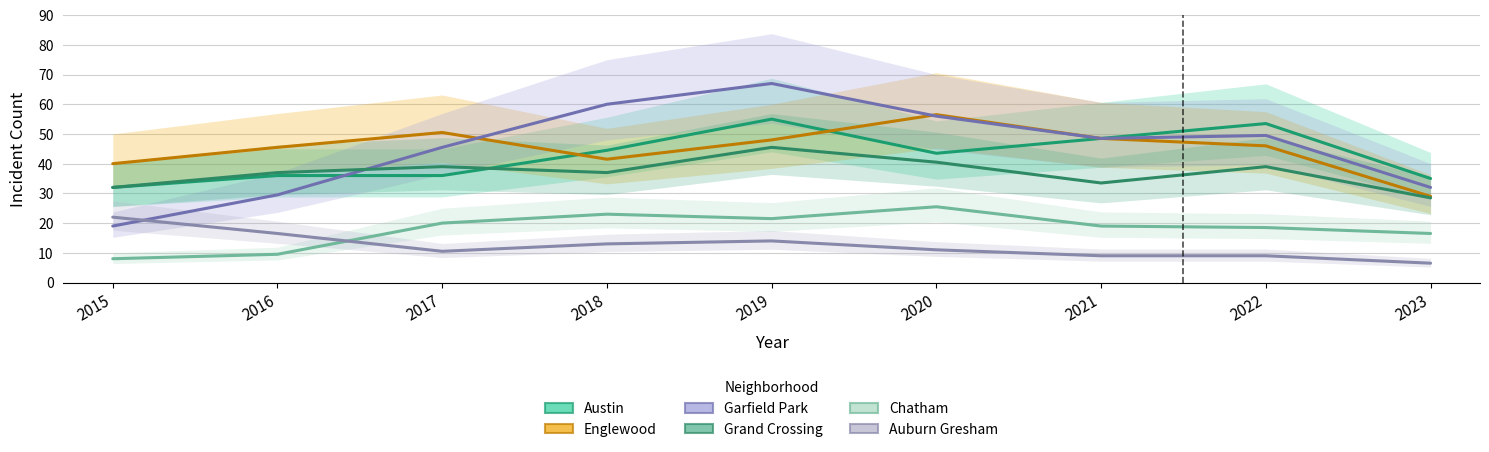

At 2021, list the series in order from largest to smallest.

Austin, Englewood, Garfield Park, Grand Crossing, Chatham, Auburn Gresham